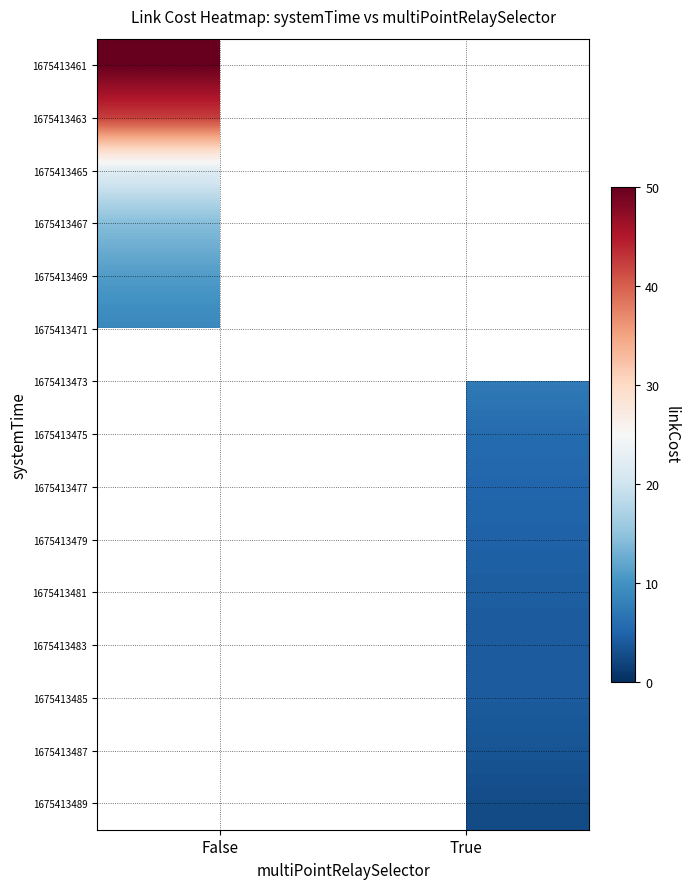

Which category has the lowest value across all series?

True